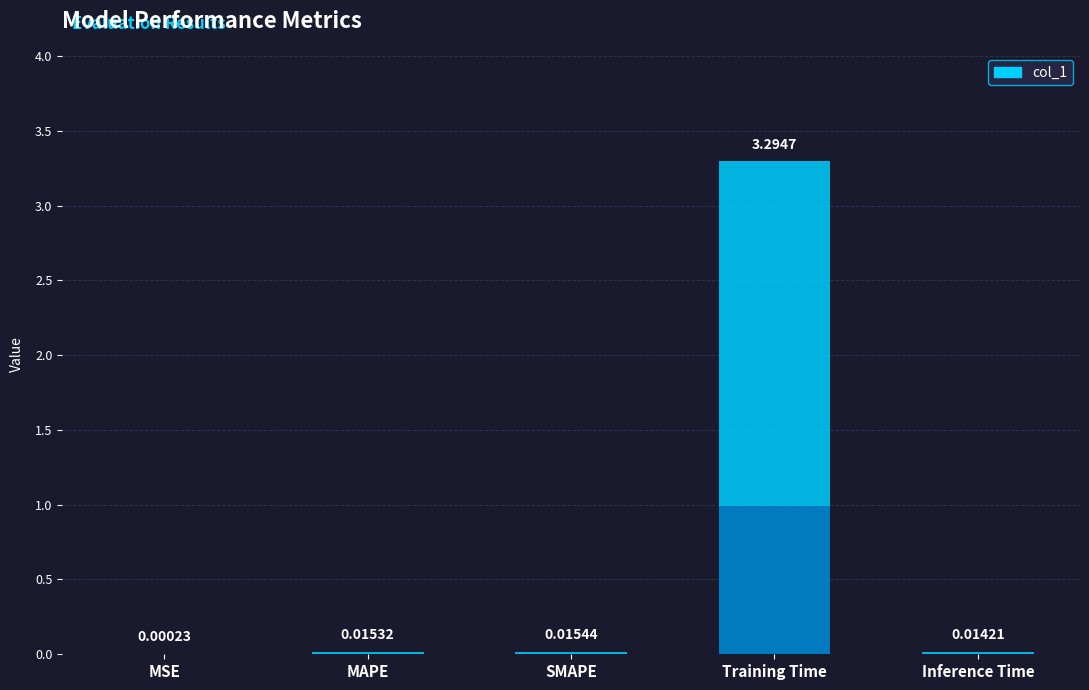

Between MSE and Training Time, which is larger?

Training Time